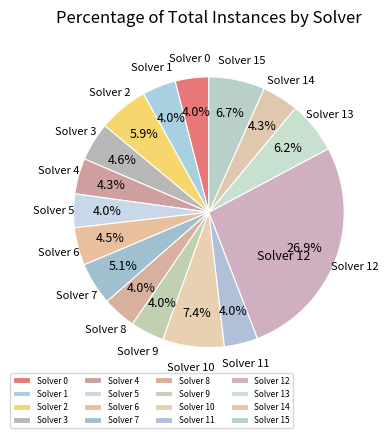

Is there any slice that represents more than half of the pie?

No